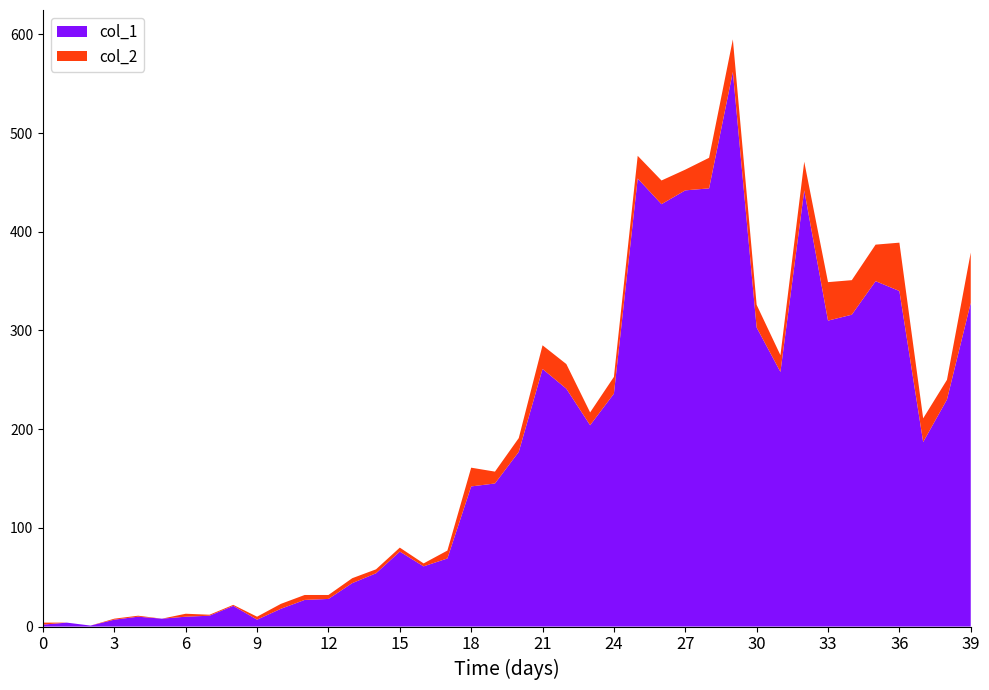

Reading left to right, extract all data points from this chart.

col_1: 2020-02-27=2	2020-02-28=4	2020-02-29=1	2020-03-01=7	2020-03-02=10	2020-03-03=8	2020-03-04=10	2020-03-05=11	2020-03-06=21	2020-03-07=7	2020-03-08=18	2020-03-09=27	2020-03-10=28	2020-03-11=44	2020-03-12=54	2020-03-13=76	2020-03-14=61	2020-03-15=69	2020-03-16=142	2020-03-17=145	2020-03-18=177	2020-03-19=261	2020-03-20=241	2020-03-21=204	2020-03-22=236	2020-03-23=454	2020-03-24=428	2020-03-25=442	2020-03-26=444	2020-03-27=562	2020-03-28=303	2020-03-29=258	2020-03-30=442	2020-03-31=310	2020-04-01=316	2020-04-02=350	2020-04-03=340	2020-04-04=187	2020-04-05=230	2020-04-06=328
col_2: 2020-02-27=2	2020-02-28=0	2020-02-29=0	2020-03-01=1	2020-03-02=1	2020-03-03=0	2020-03-04=3	2020-03-05=1	2020-03-06=1	2020-03-07=3	2020-03-08=5	2020-03-09=5	2020-03-10=4	2020-03-11=5	2020-03-12=4	2020-03-13=4	2020-03-14=3	2020-03-15=8	2020-03-16=19	2020-03-17=12	2020-03-18=14	2020-03-19=24	2020-03-20=25	2020-03-21=13	2020-03-22=17	2020-03-23=23	2020-03-24=24	2020-03-25=21	2020-03-26=31	2020-03-27=33	2020-03-28=23	2020-03-29=17	2020-03-30=29	2020-03-31=39	2020-04-01=35	2020-04-02=37	2020-04-03=49	2020-04-04=24	2020-04-05=20	2020-04-06=51